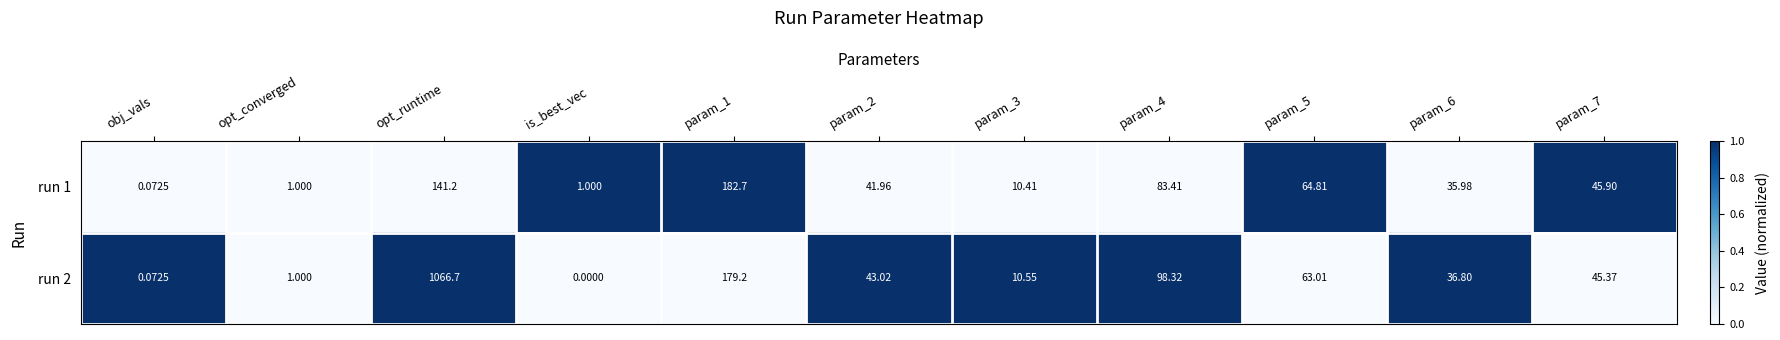

Which label corresponds to the largest value in the chart?

opt_runtime